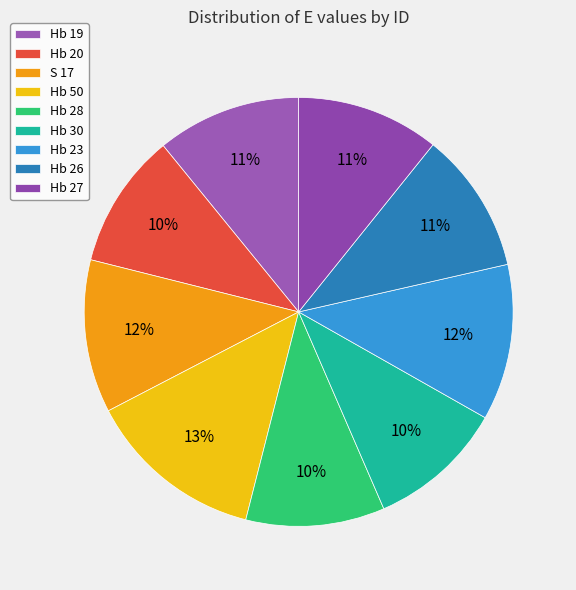

Is there any slice that represents more than half of the pie?

No